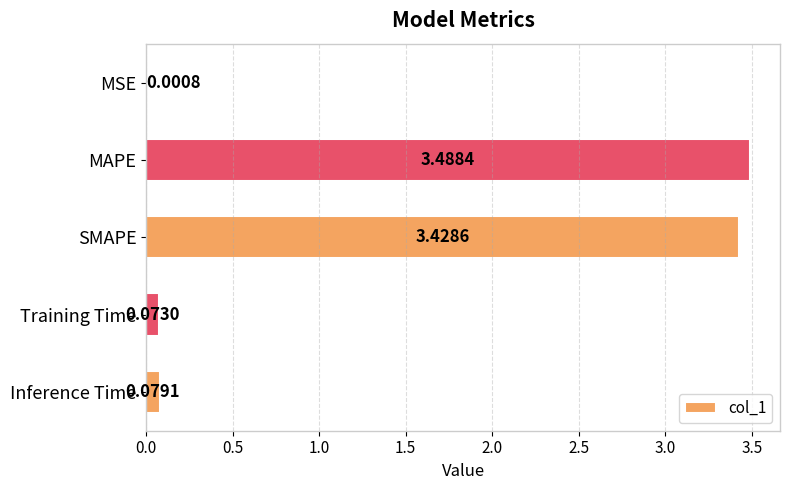

What is the sum of the values at MAPE and Inference Time?

3.6